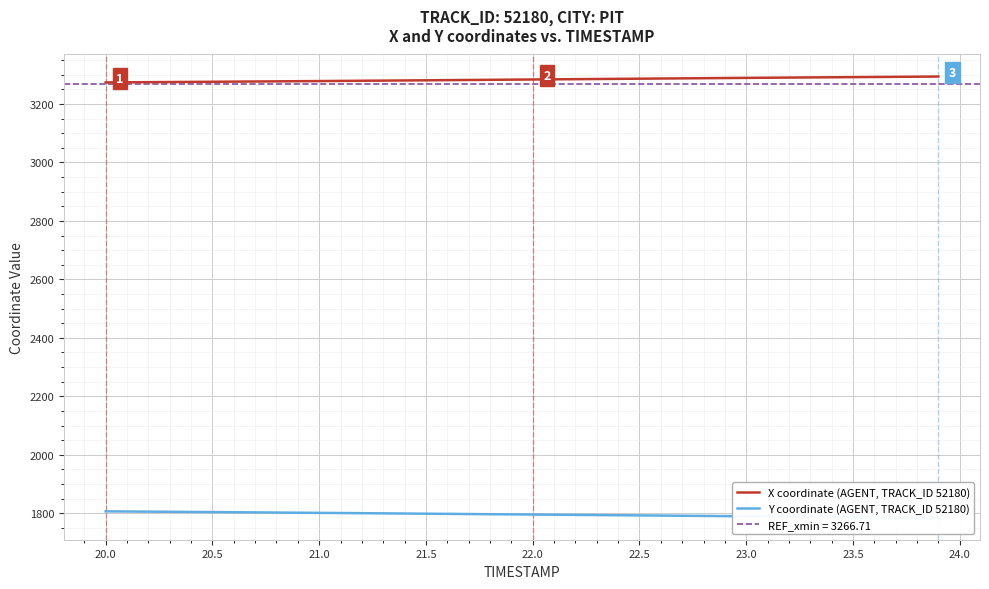

List the series in order of their peak value, lowest first.

Y coordinate (AGENT, TRACK_ID 52180), X coordinate (AGENT, TRACK_ID 52180)